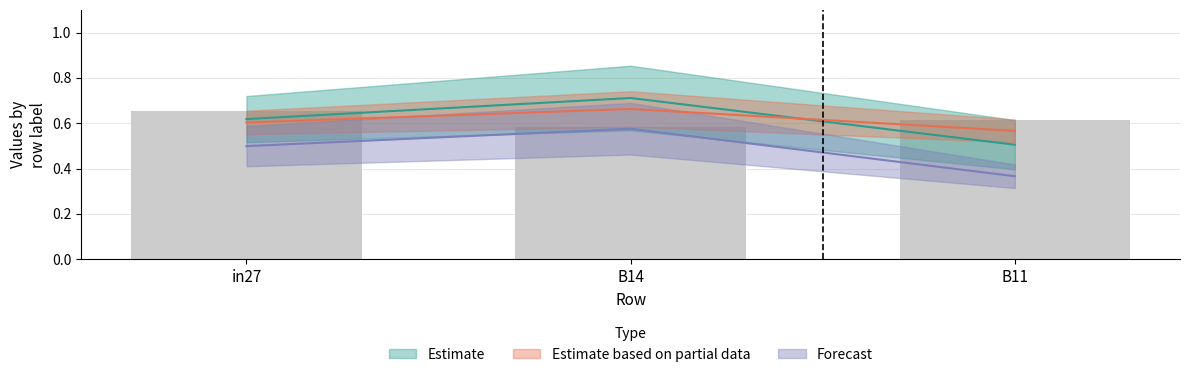

What is the value of the job85_scenario4_178 bar at the 3rd from the left?

0.6